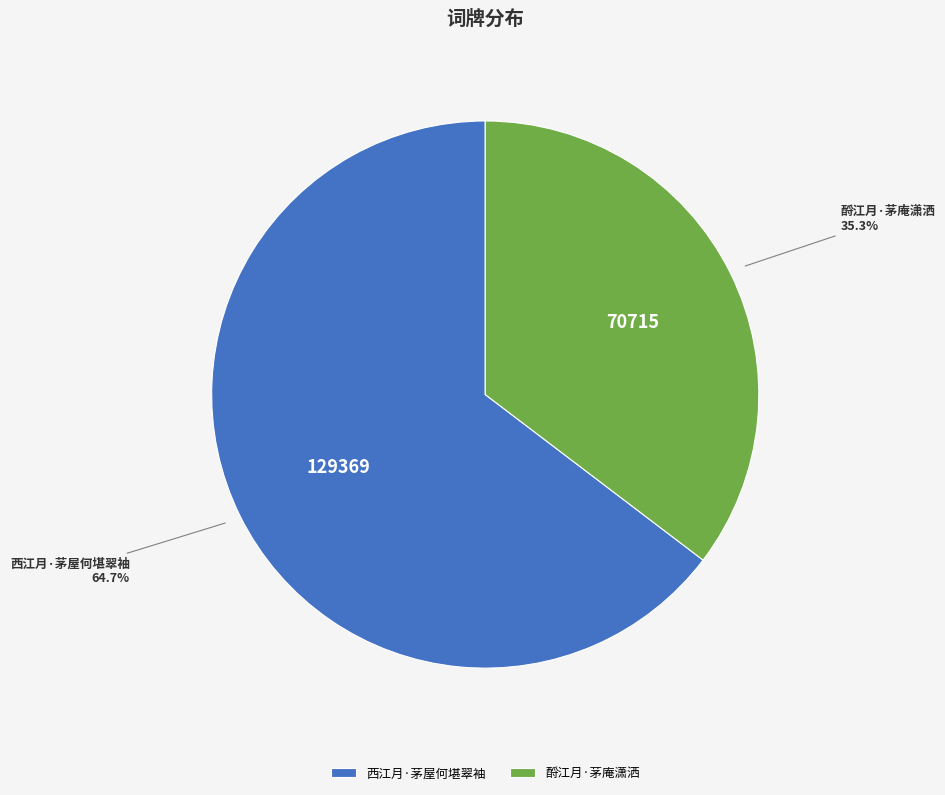

Between 西江月·茅屋何堪翠袖 and 酹江月·茅庵潇洒, which is larger?

西江月·茅屋何堪翠袖